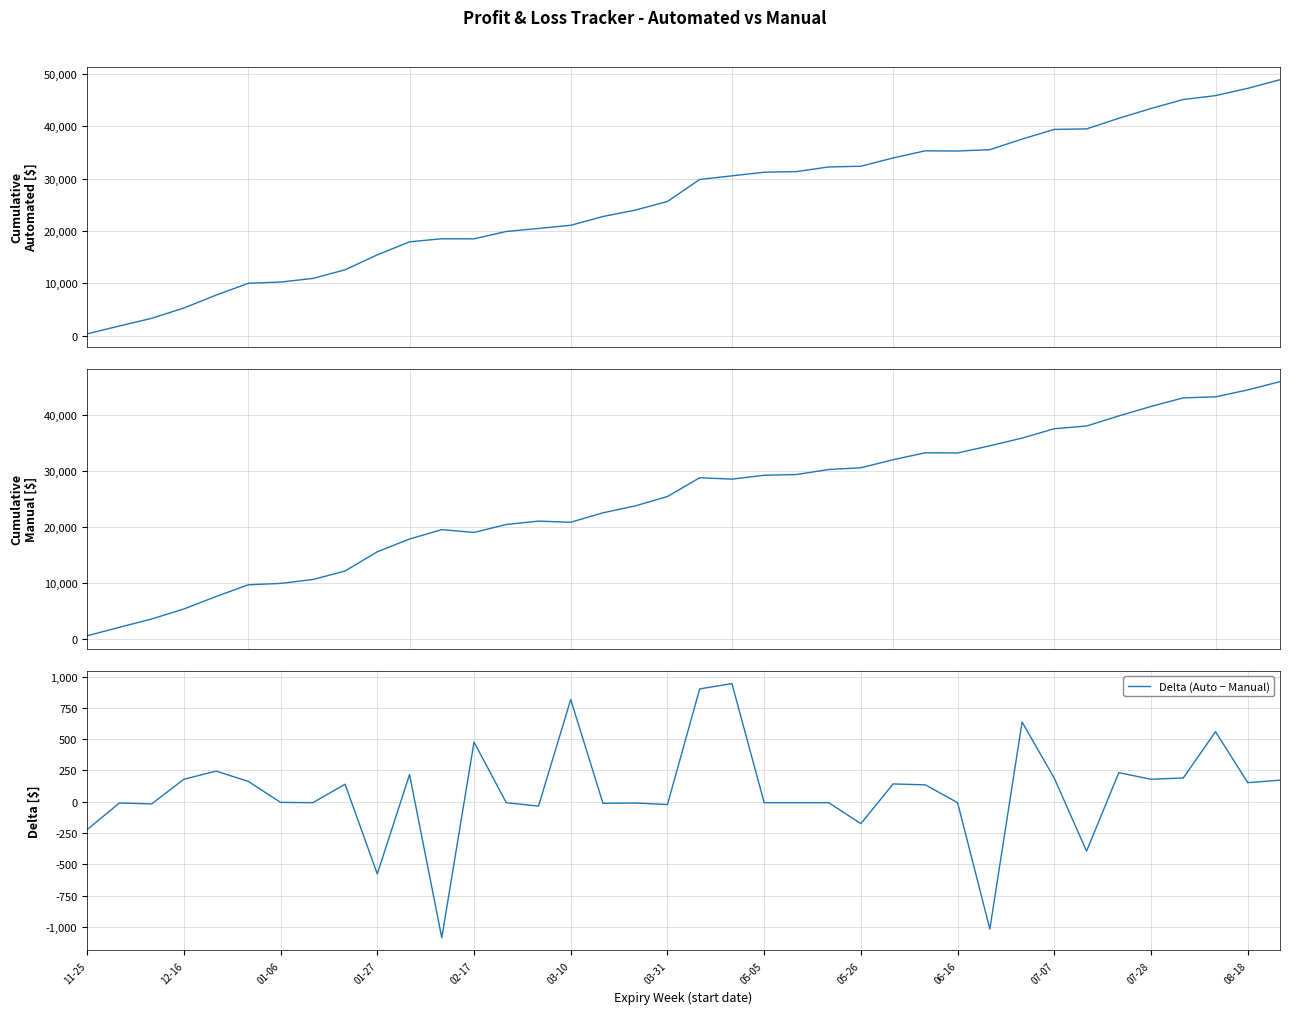

The Cumulative (Manual) series shows 39770.0 at 32. True or false?

True